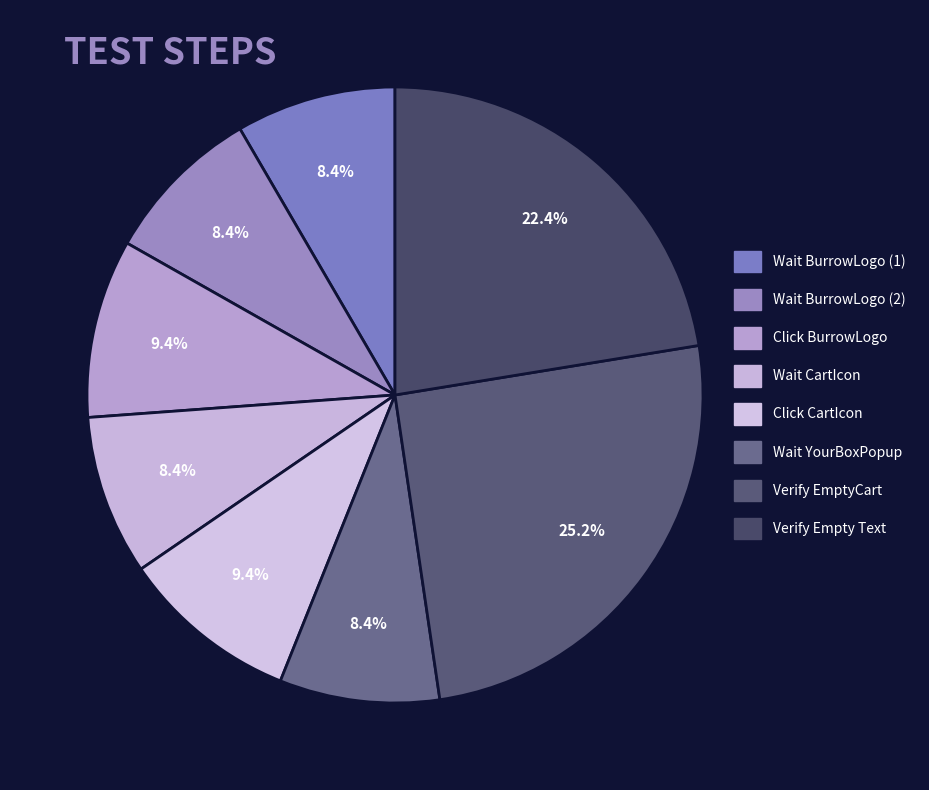

How many slices are in this pie chart?

8